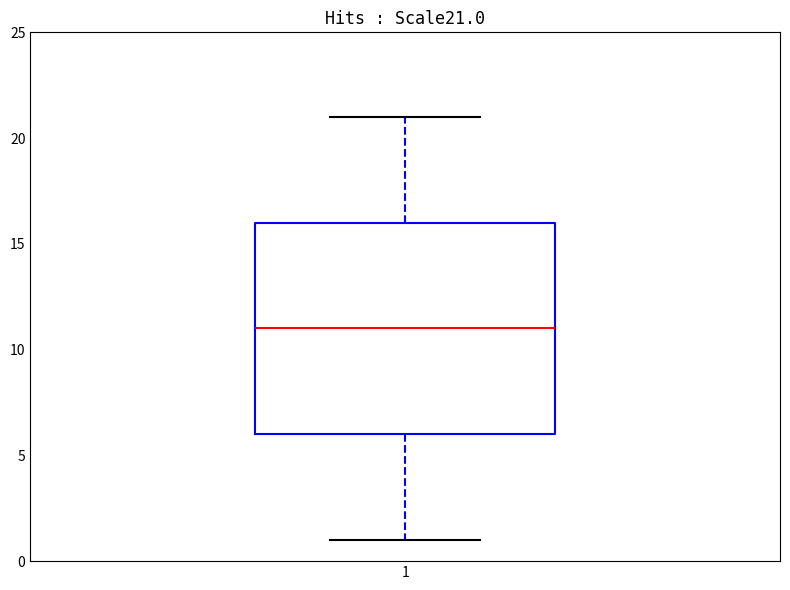

Transcribe this box plot: give where the median line is, the range the box spans, and where the two whiskers end, as read against the y-axis. The values are not printed on the chart, so give them approximately, as read against the axis.

median 11, box 6 to 16, whiskers 1 to 21